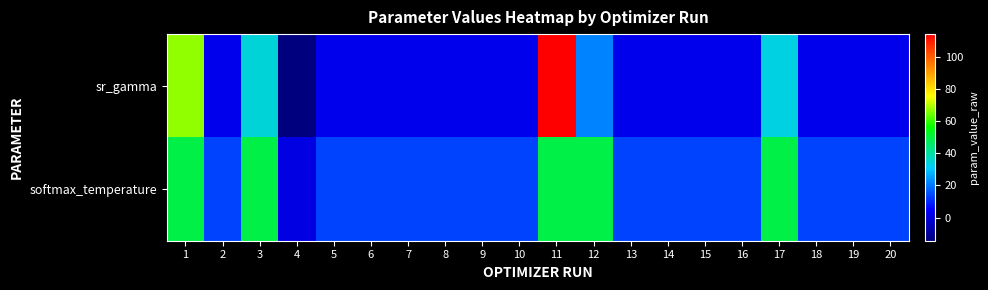

List the series in order of their overall mean, lowest first.

sr_gamma, softmax_temperature